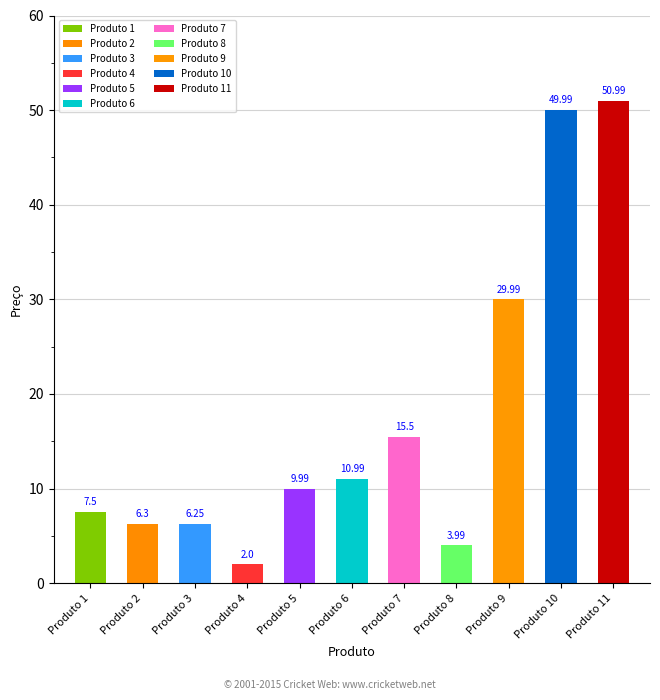

The chart shows a value of 7.4 at Produto 7. True or false?

False